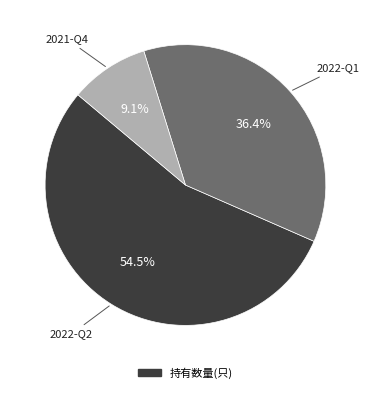

Is there a majority slice in this chart?

Yes